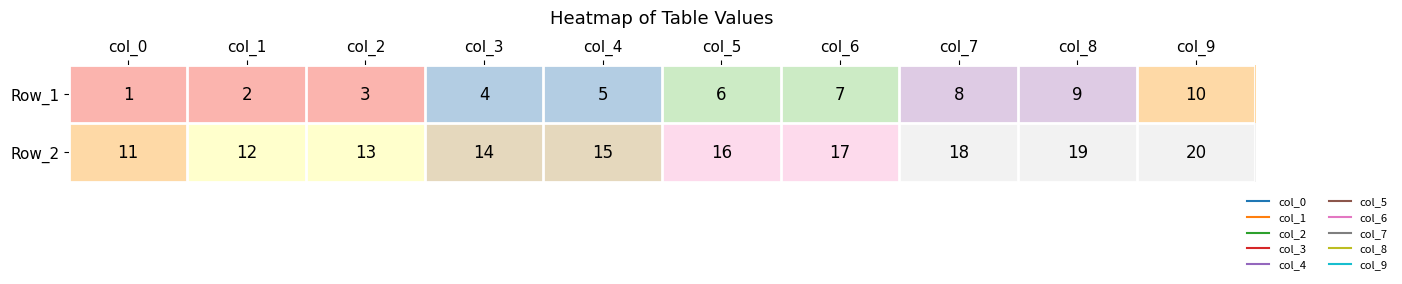

Reading left to right, what are all the values shown in this chart?

Row_1: 1	2	3	4	5	6	7	8	9	10
Row_2: 11	12	13	14	15	16	17	18	19	20